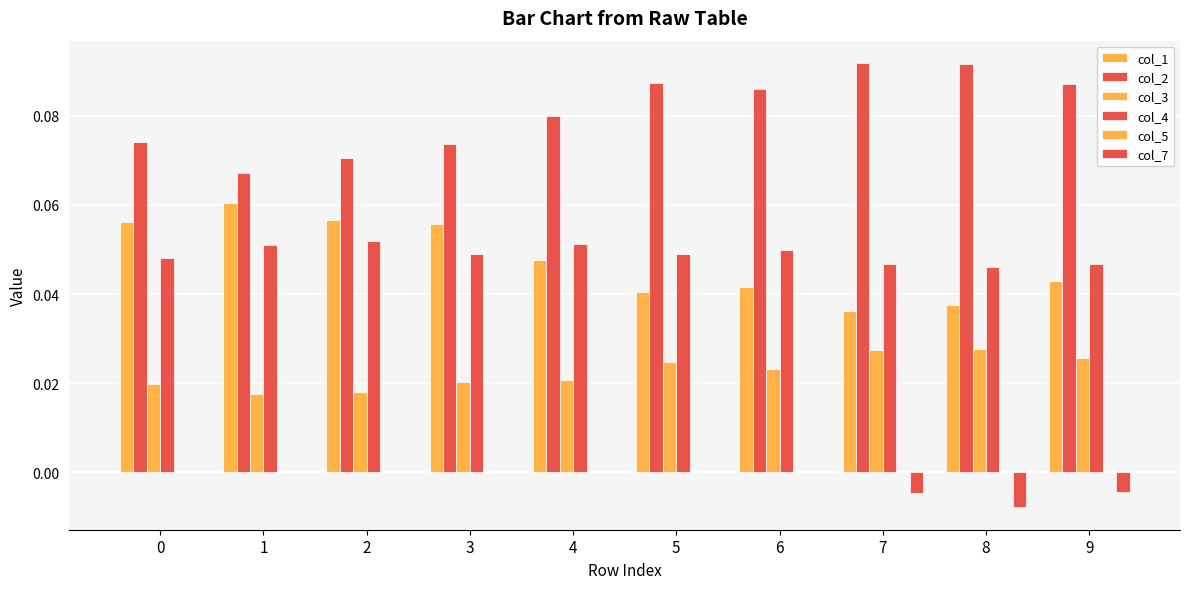

At how many categories does at least one series exceed 0?

10